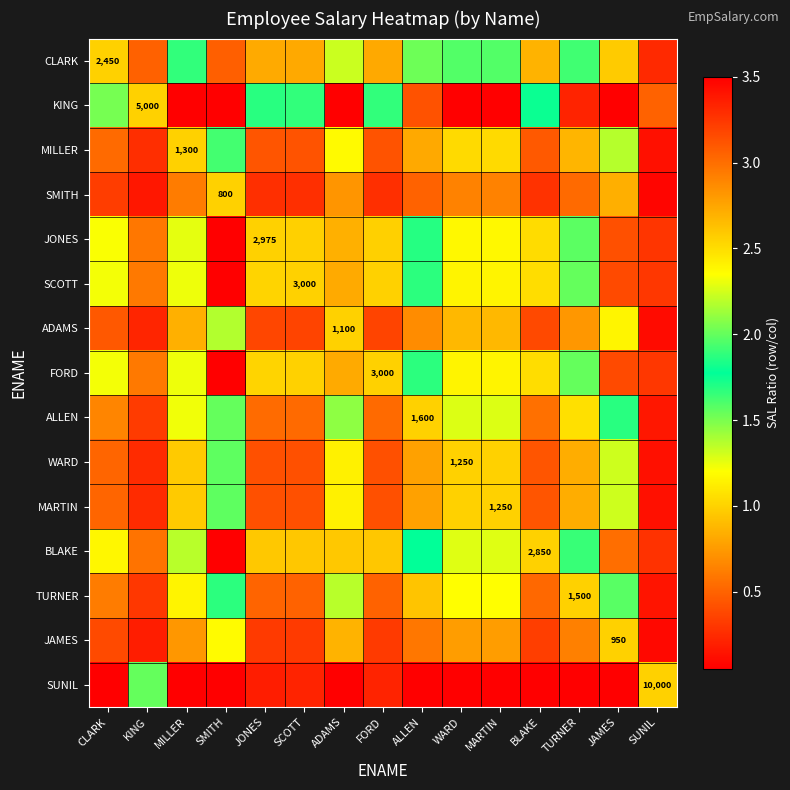

Read the ADAMS value at ADAMS.

1.0